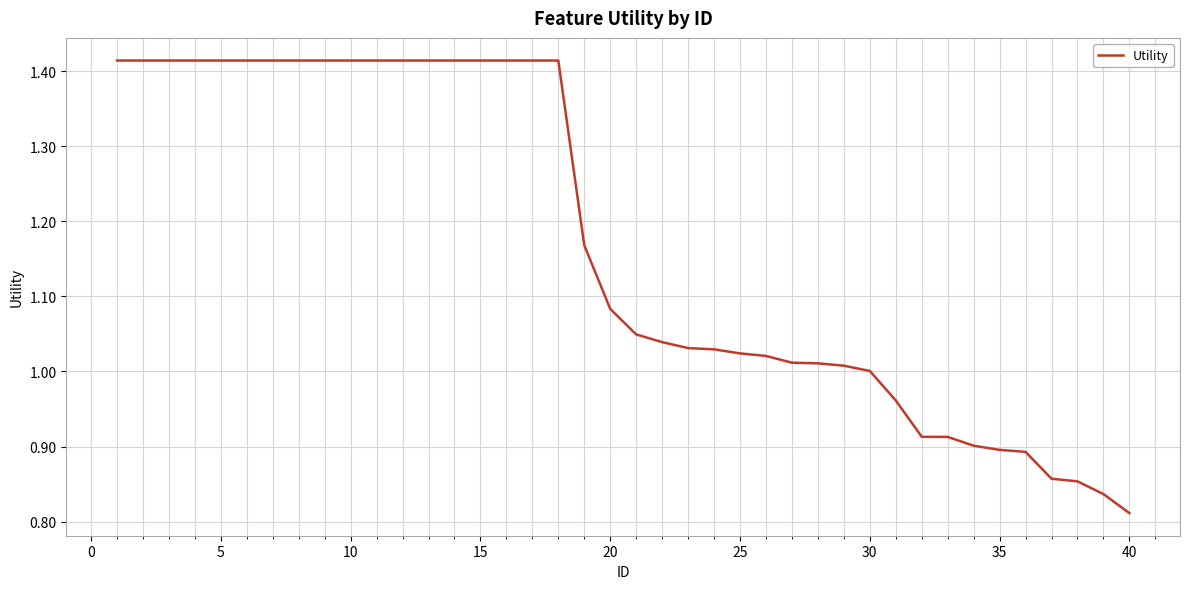

What is the difference between the maximum and minimum values?

0.6